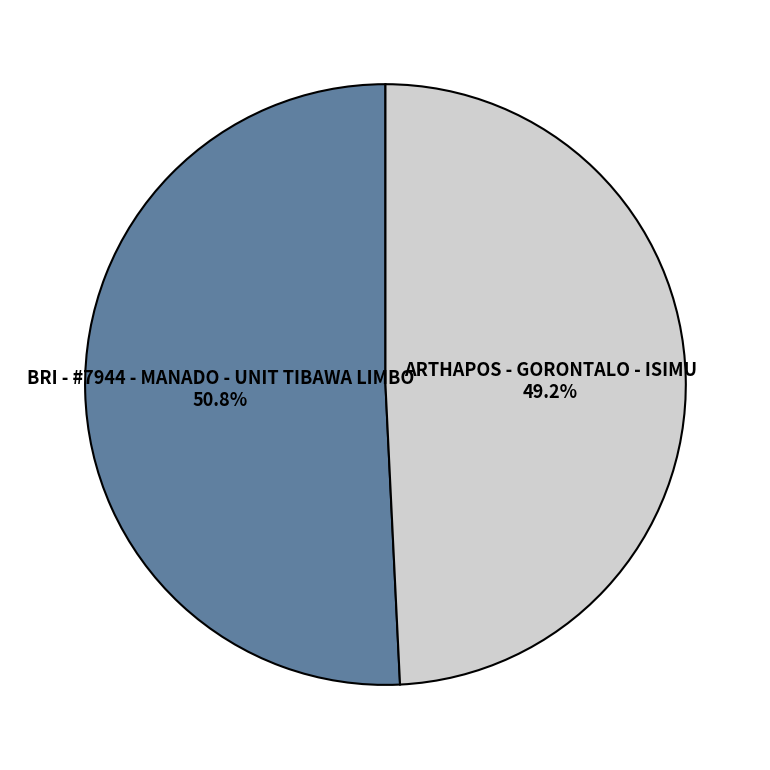

Which category accounts for the majority?

BRI - #7944 - MANADO - UNIT TIBAWA LIMBO